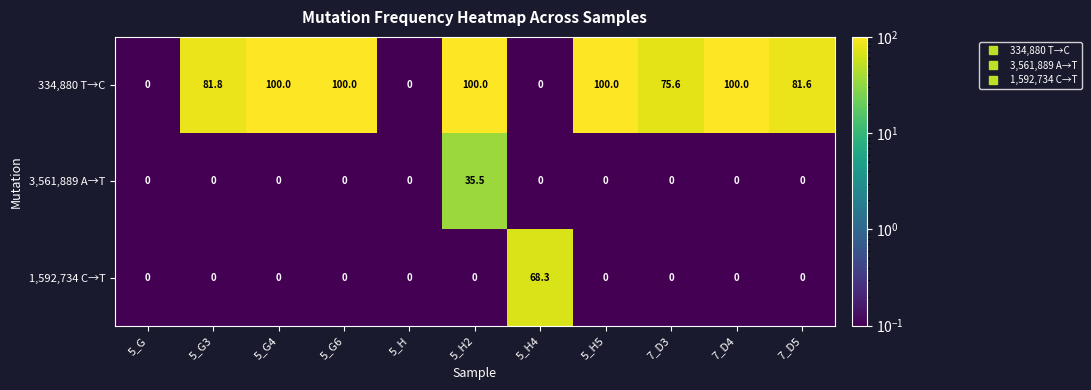

What is the difference between the highest and lowest values at 5_G4?

100.0